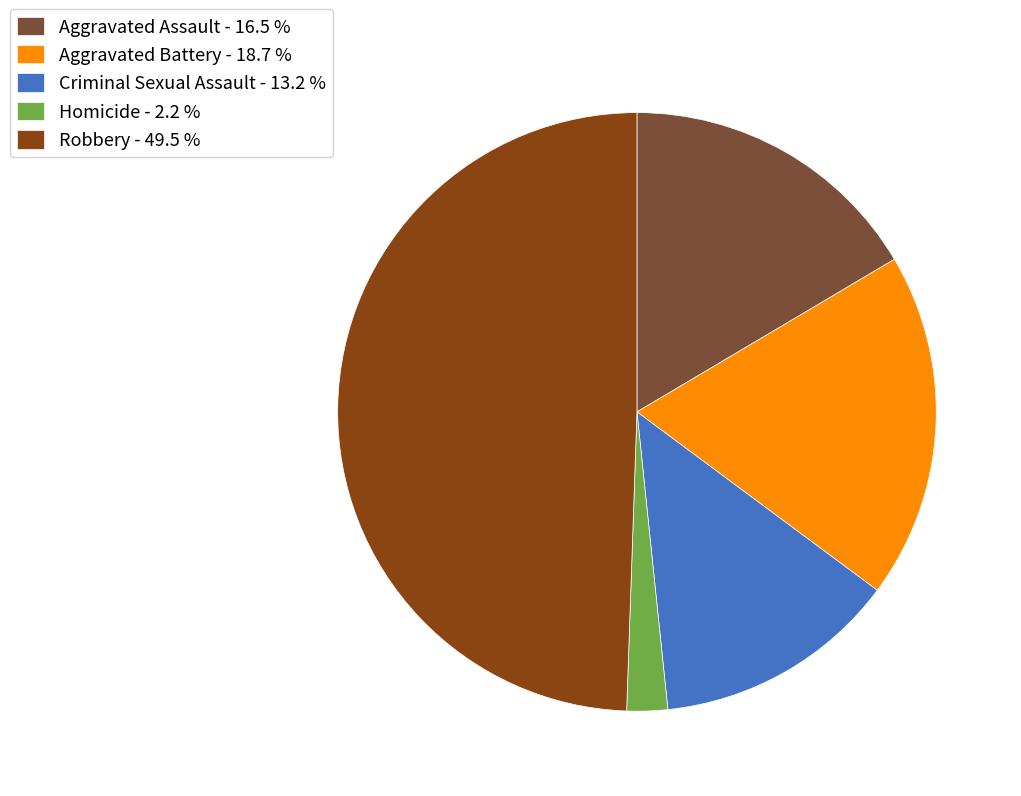

Is the sum of Aggravated Assault - 16.5 % and Aggravated Battery - 18.7 % greater than half?

No